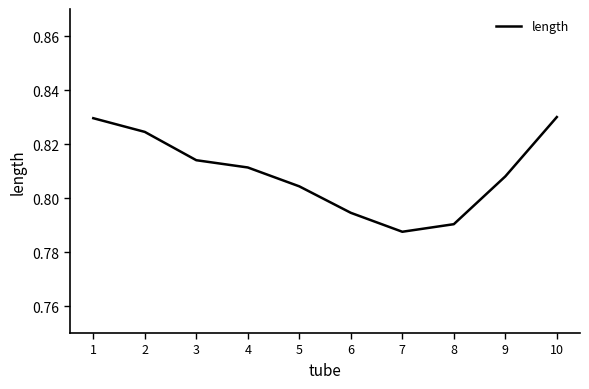

At which label is the value closest to 0?

7